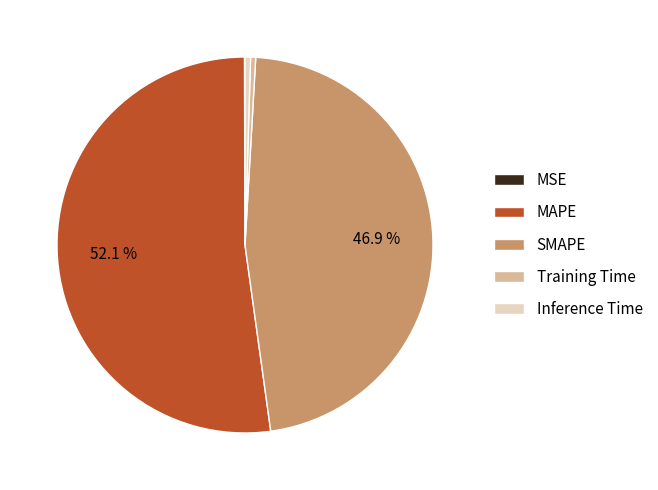

What is the largest slice in the pie chart?

MAPE